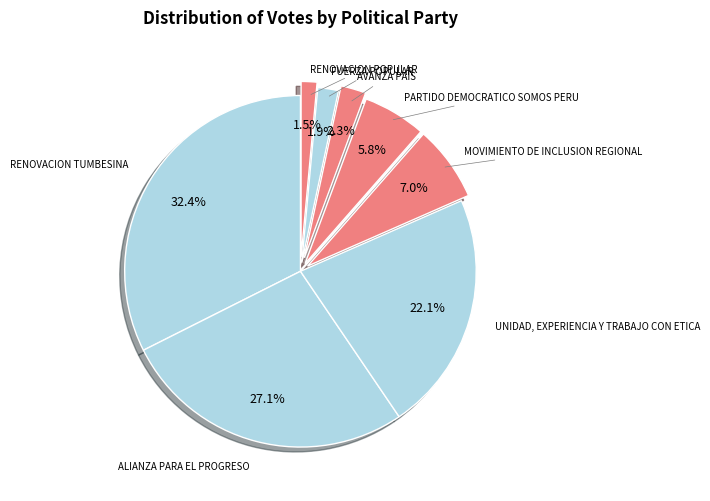

How many slices are in this pie chart?

8